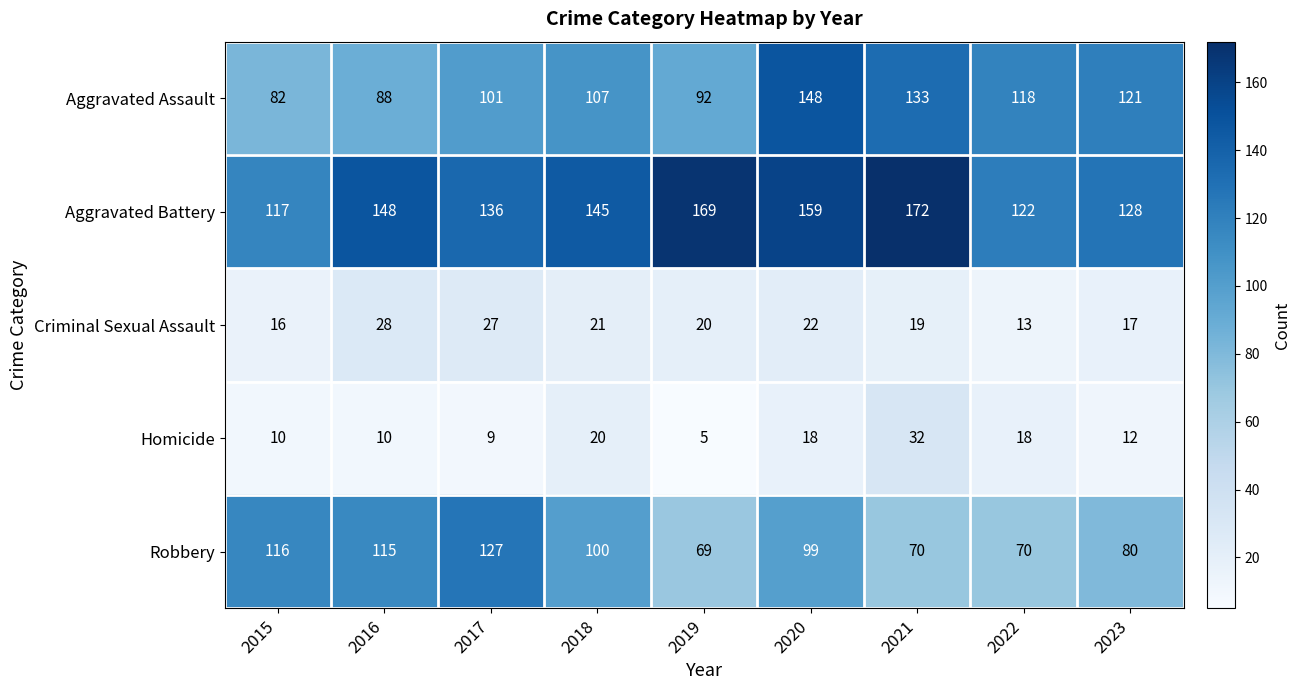

How many Aggravated Battery values are between 128 and 159?

5